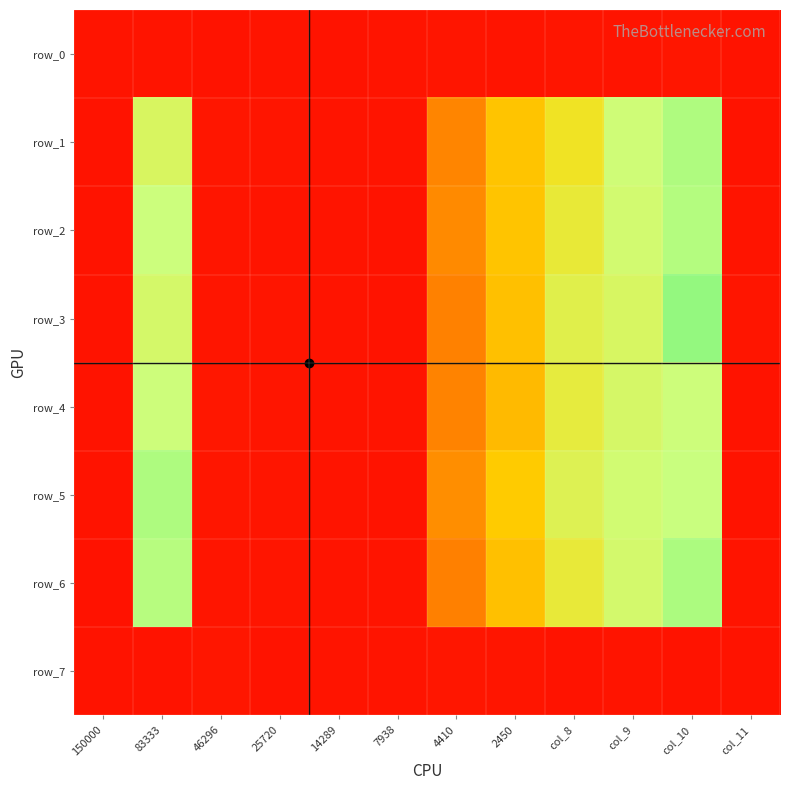

What is the difference between the maximum and minimum values in the row_2 series?

0.7